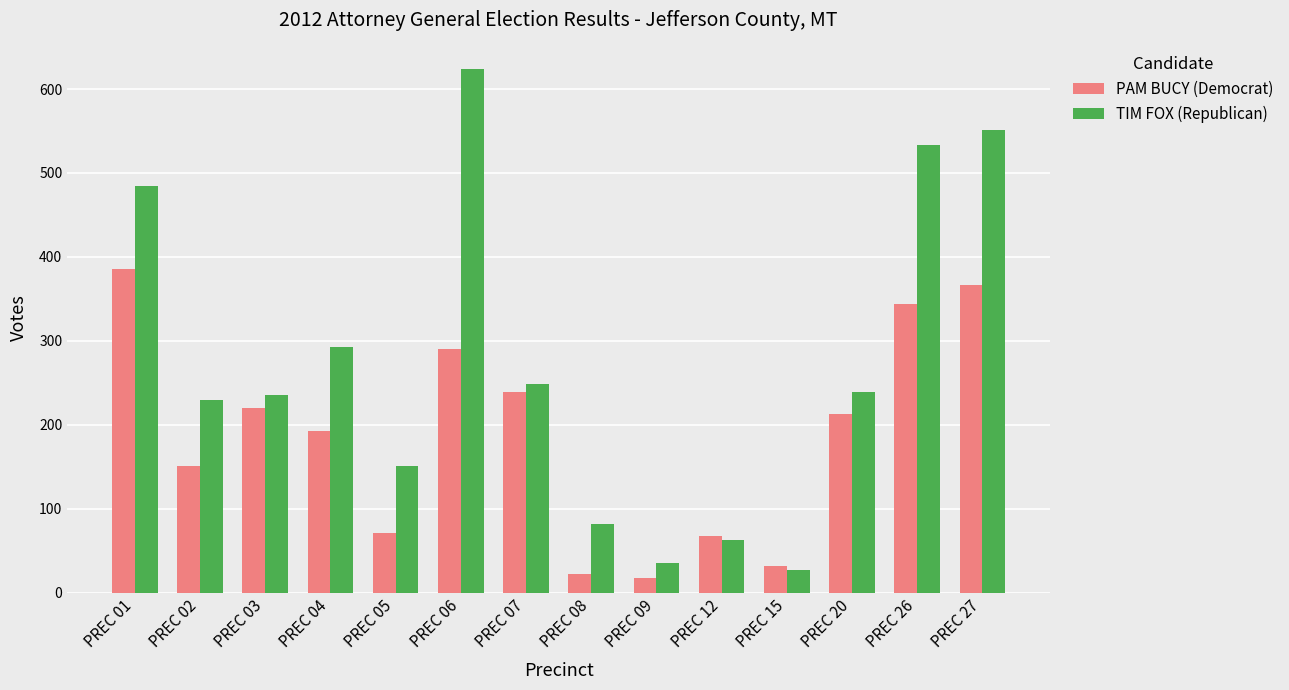

True or false: PAM BUCY (Democrat) has a value of 262 at PREC 01.

False